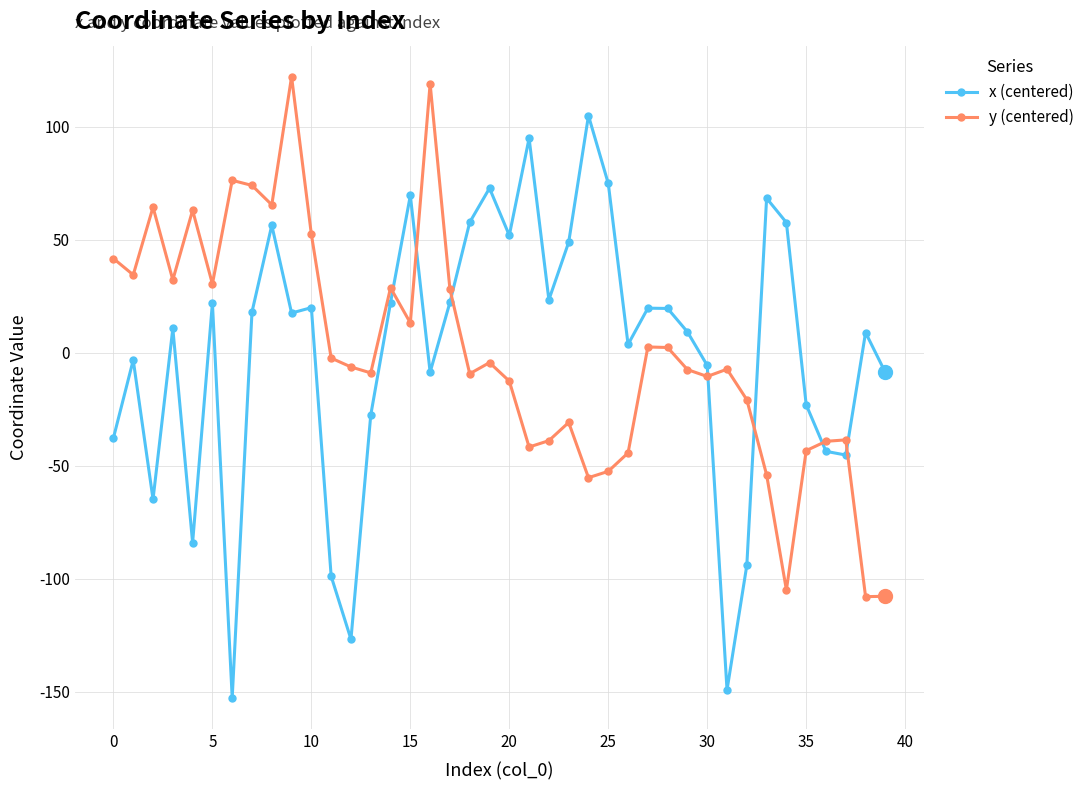

Which series has the largest range (max minus min)?

x (centered)